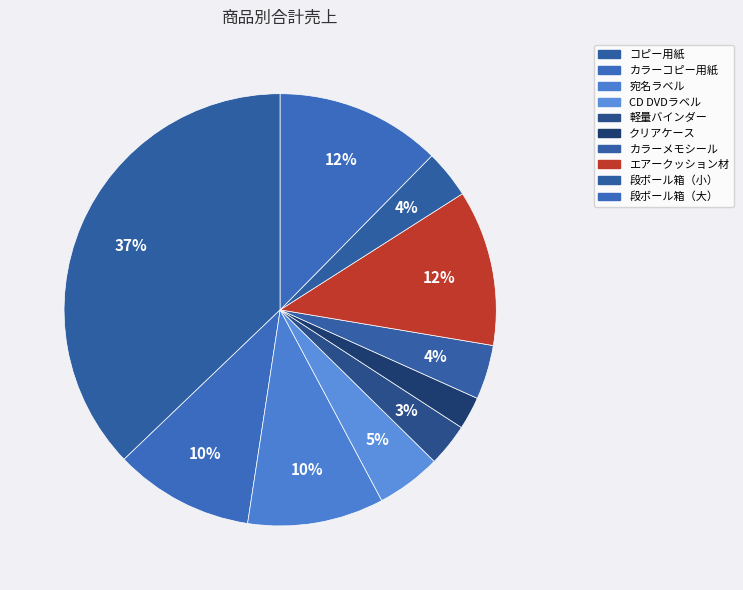

How many segments does this pie chart have?

10